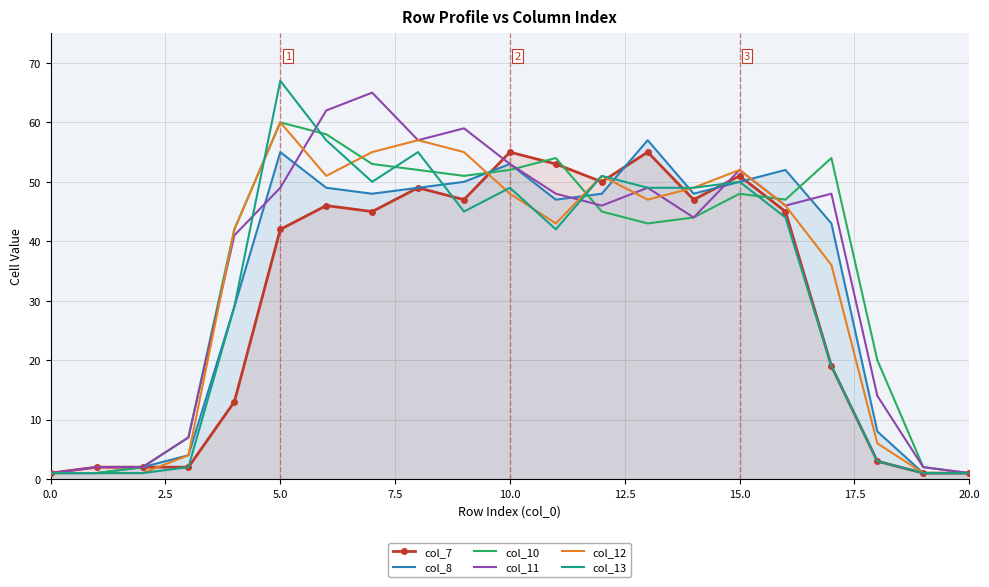

What is the greatest value displayed?

67